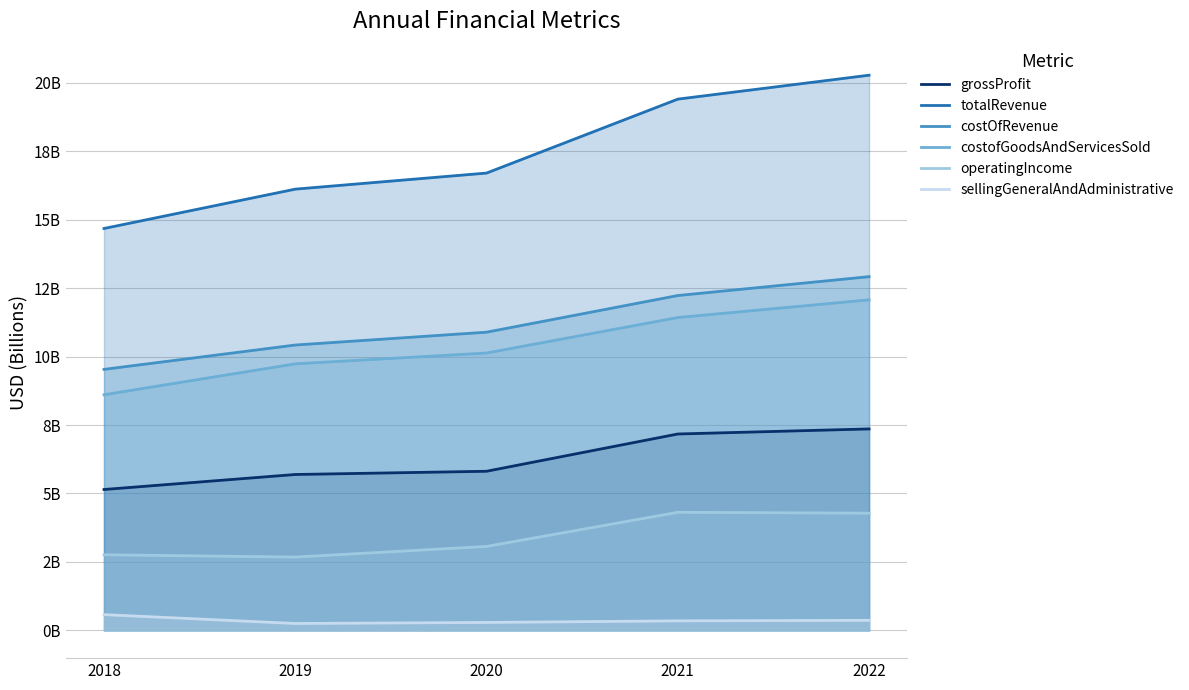

Which series changed the most between 2021 and 2022?

totalRevenue